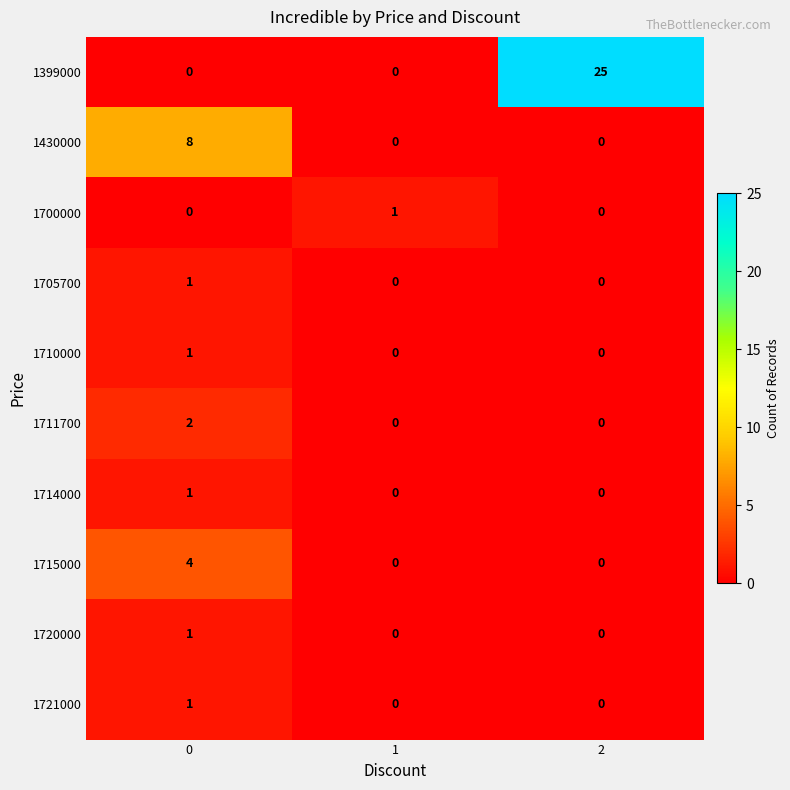

What is the total value across all series at 0?

19